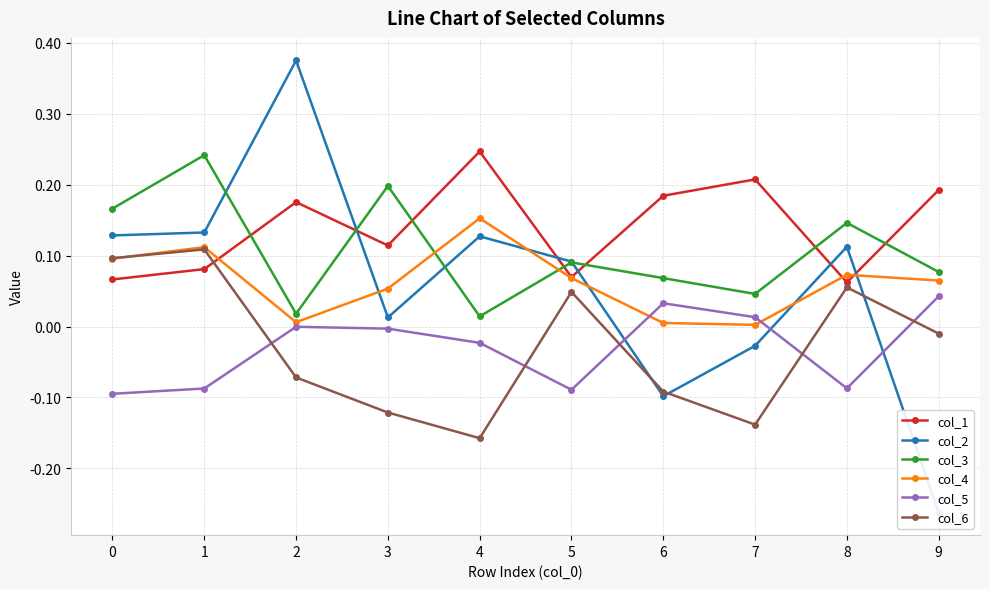

What is the difference between the col_3 values at 3 and 9?

0.1